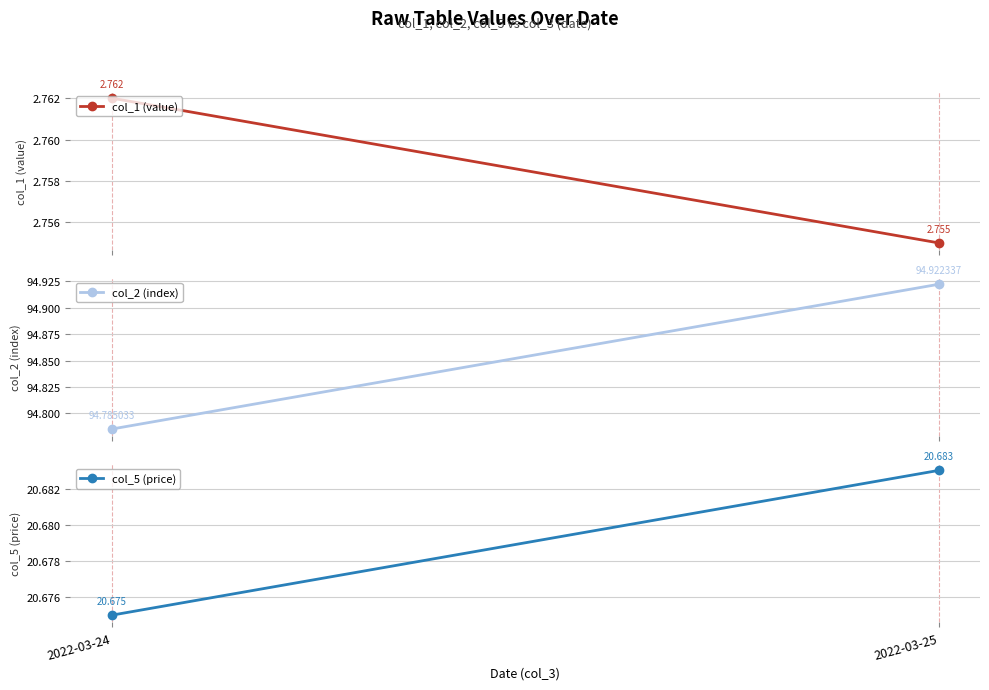

The col_1 (value) series shows 2.8 at 2022-03-25. True or false?

True